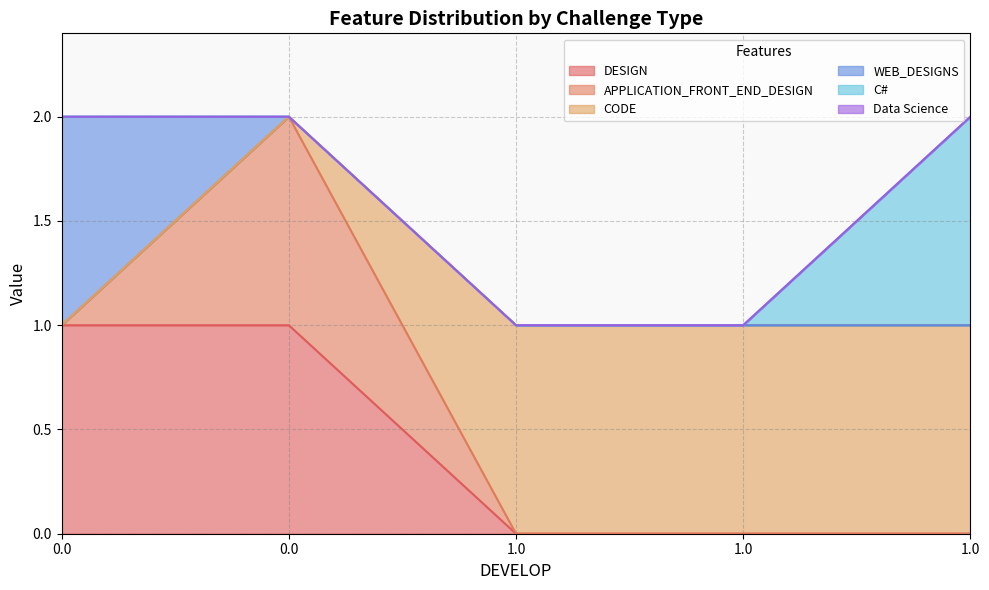

How many lines are shown in the chart?

6